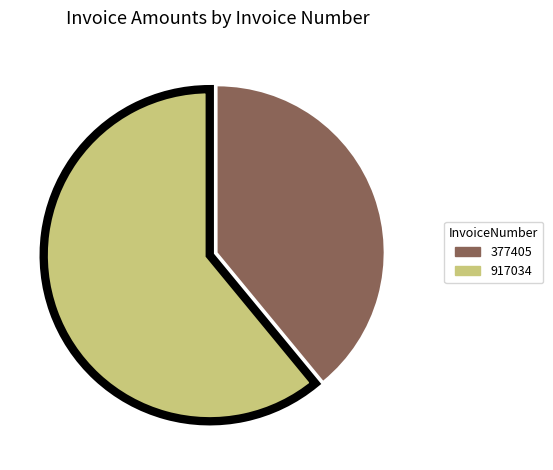

Does any single category account for the majority?

Yes